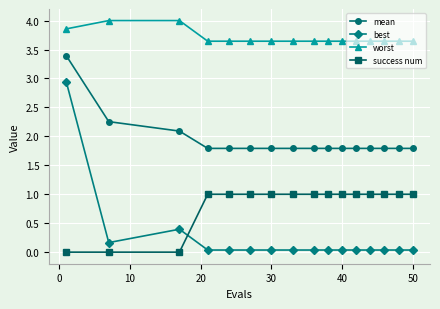

What is the highest value of the worst series?

4.0